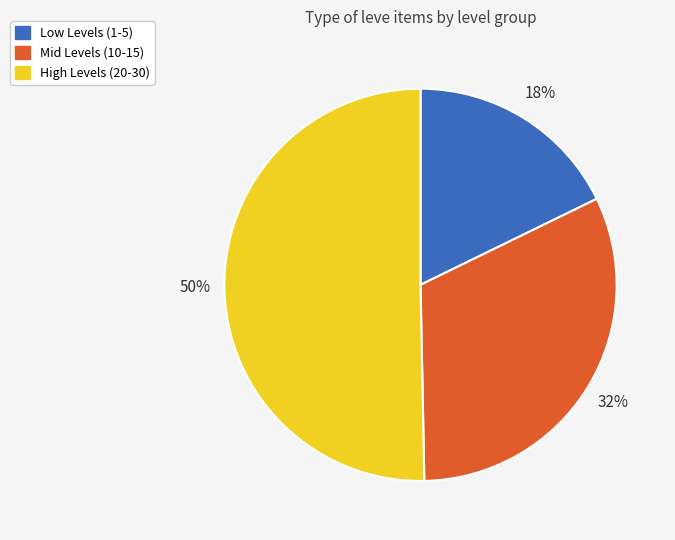

To the nearest percent, what is the average slice percentage?

33%